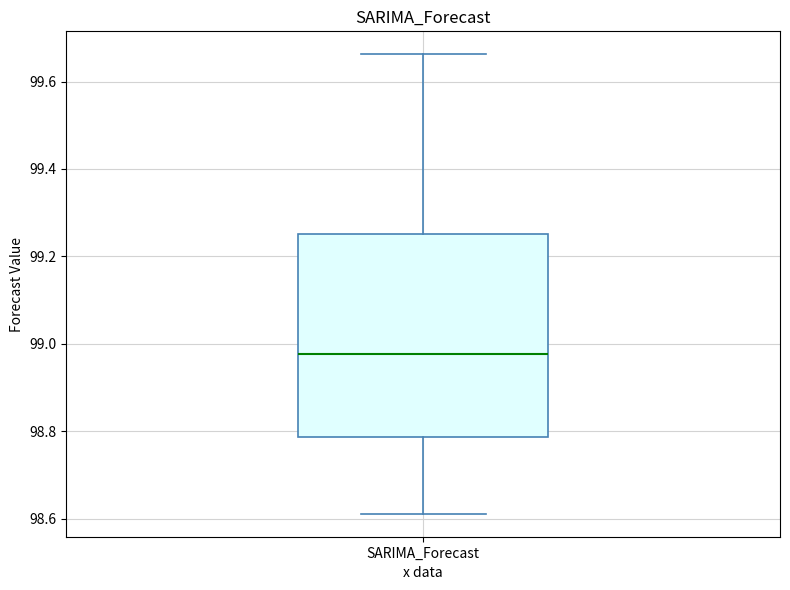

Read this box plot against the y-axis: the position of the median line, the range covered by the box, and the ends of both whiskers. The values are not printed on the chart, so give them approximately, as read against the axis.

median 98.98, box 98.78 to 99.26, whiskers 98.62 to 99.66